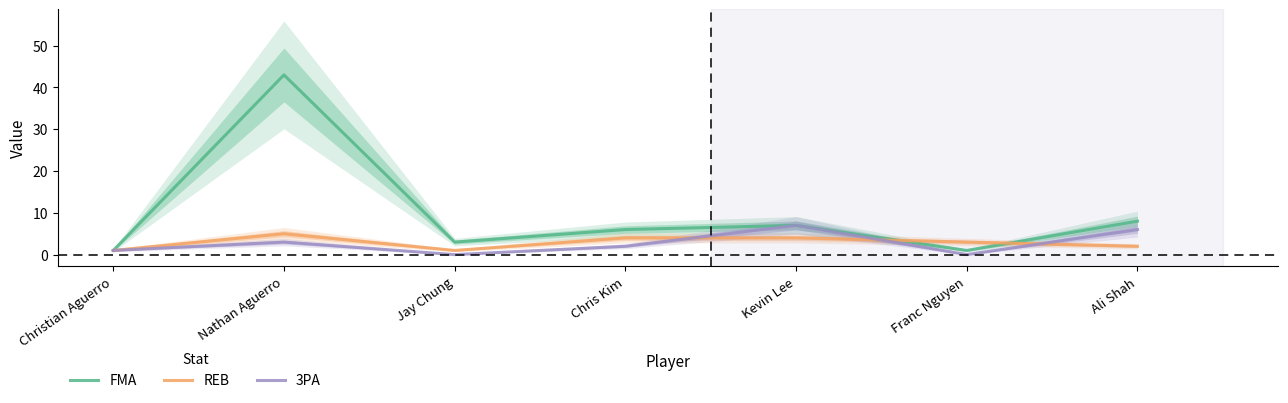

True or false: FMA and 3PA cross at least once.

False